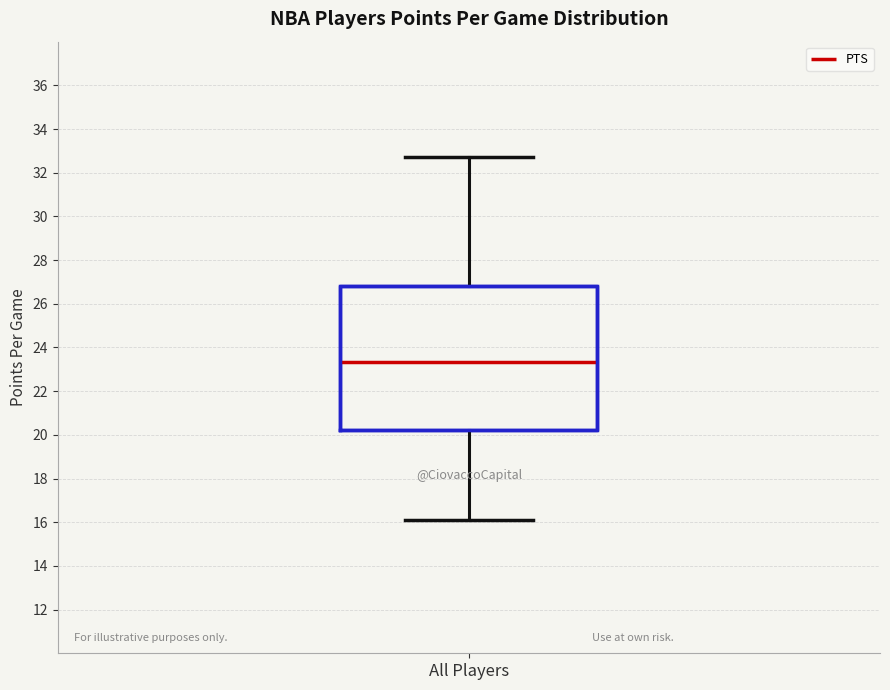

Read this box plot against the y-axis: the position of the median line, the range covered by the box, and the ends of both whiskers. The values are not printed on the chart, so give them approximately, as read against the axis.

median 23.4, box 20.2 to 26.8, whiskers 16.2 to 32.8